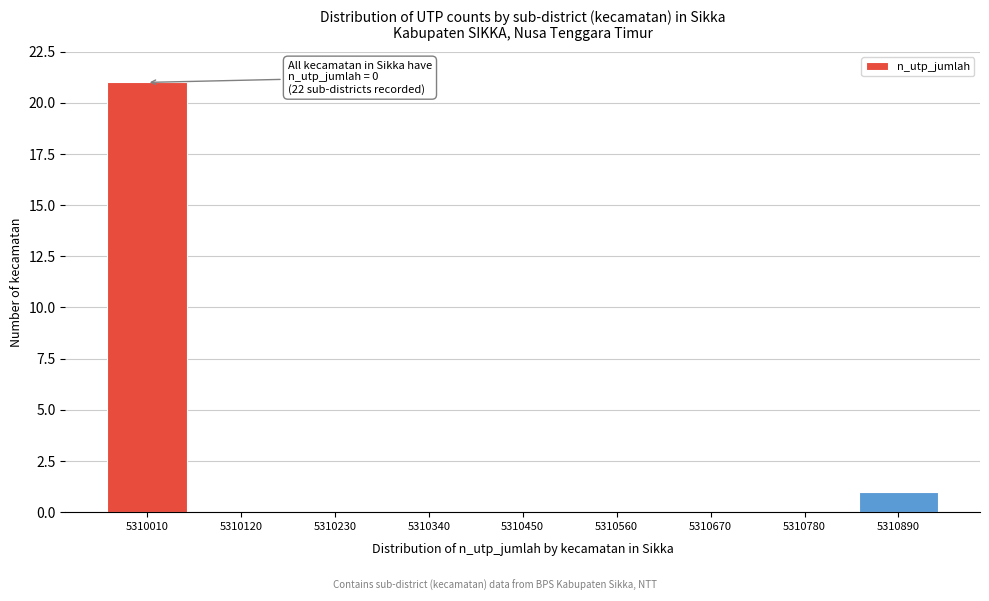

Reading left to right, extract all data points from this chart.

5310010=21	5310120=0	5310230=0	5310340=0	5310450=0	5310560=0	5310670=0	5310780=0	5310890=1